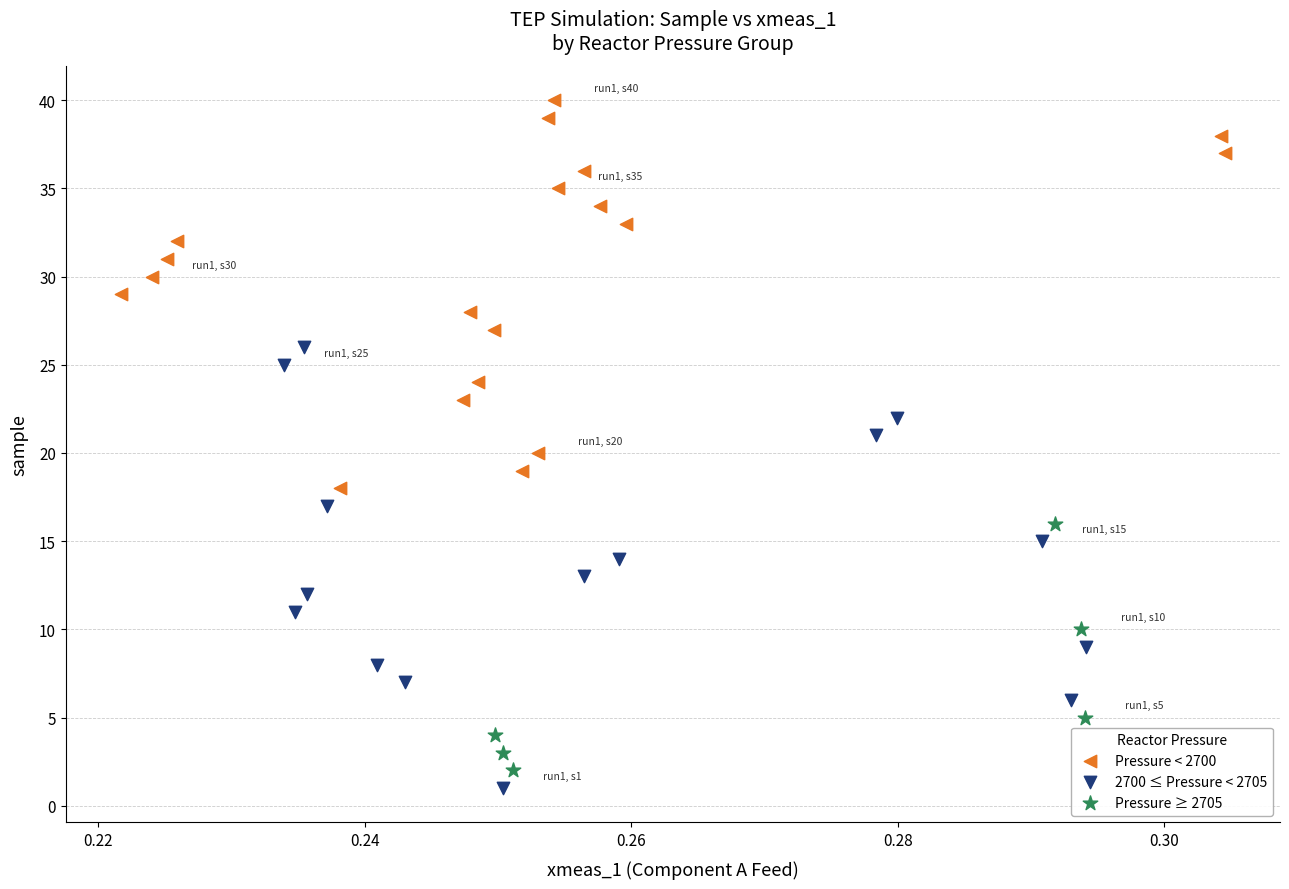

Which series has the largest Y range (max minus min)?

2700 ≤ Pressure < 2705